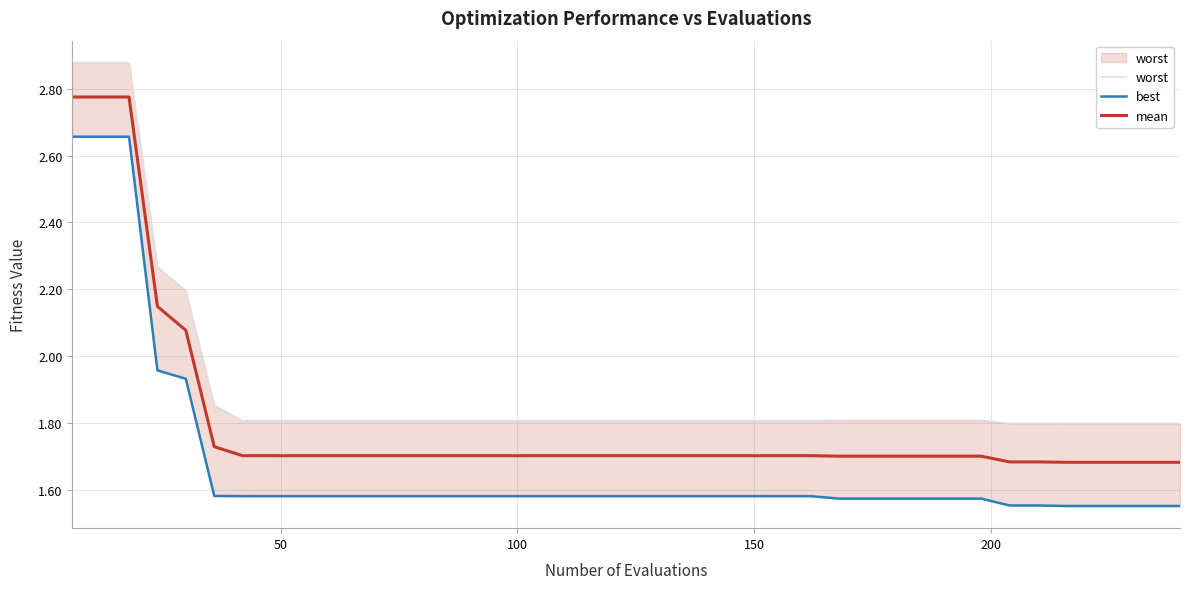

True or false: mean and best cross at least once.

False